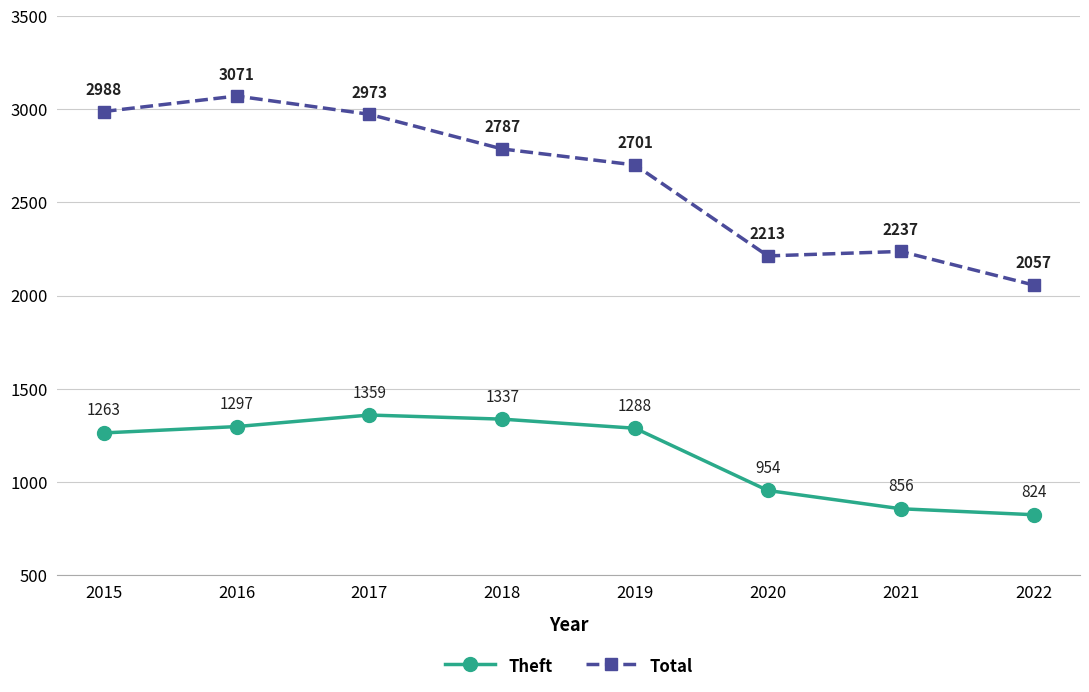

How many interior local valleys does the Total series have?

1